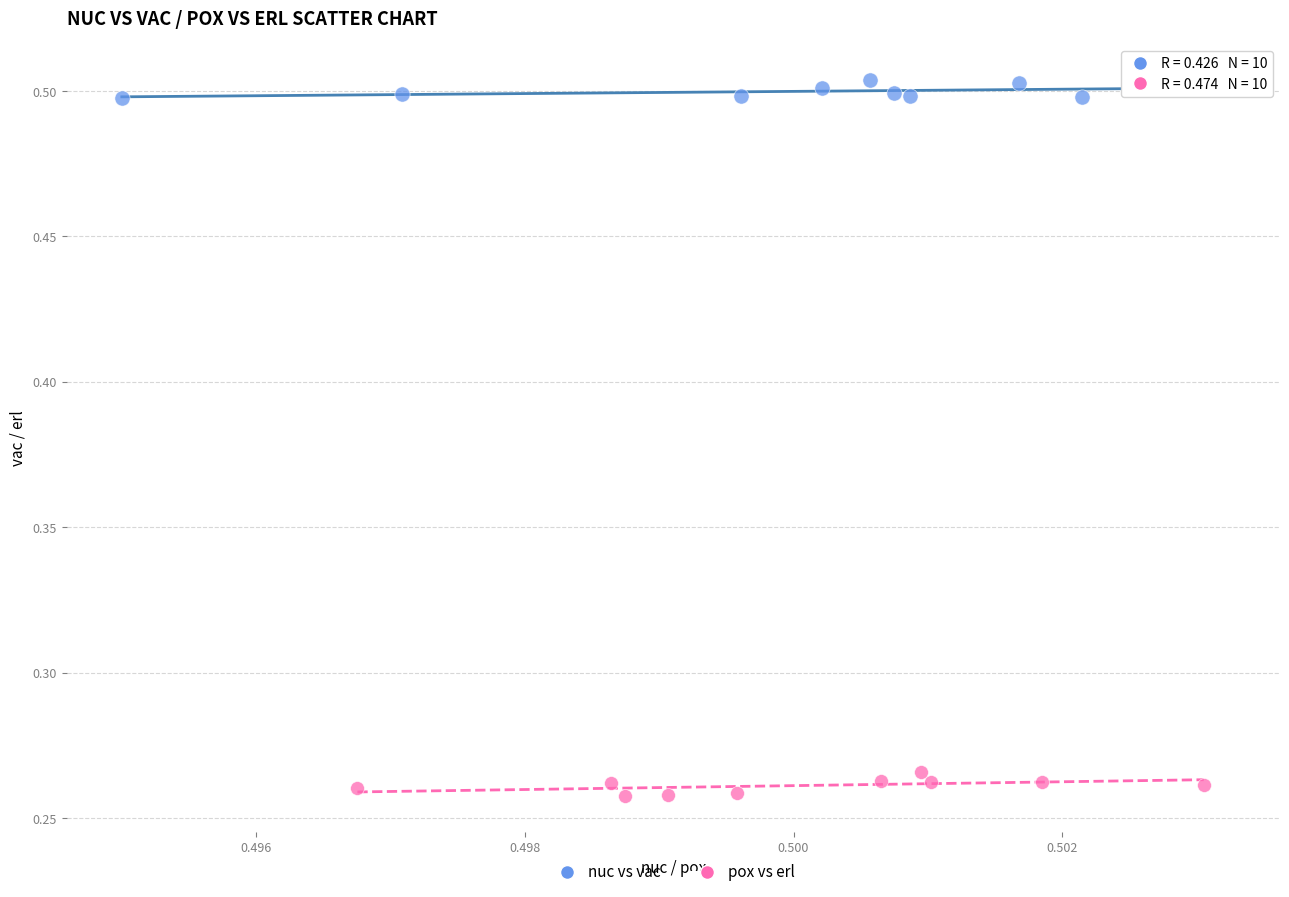

Which series contains the highest Y value?

nuc vs vac